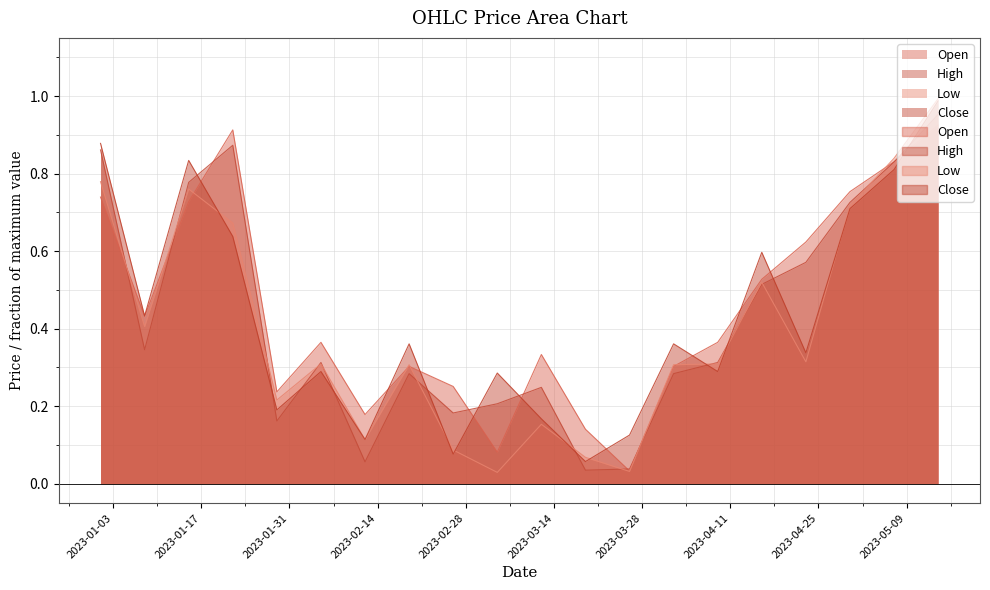

What are all the series names shown in the legend?

Open, High, Low, Close